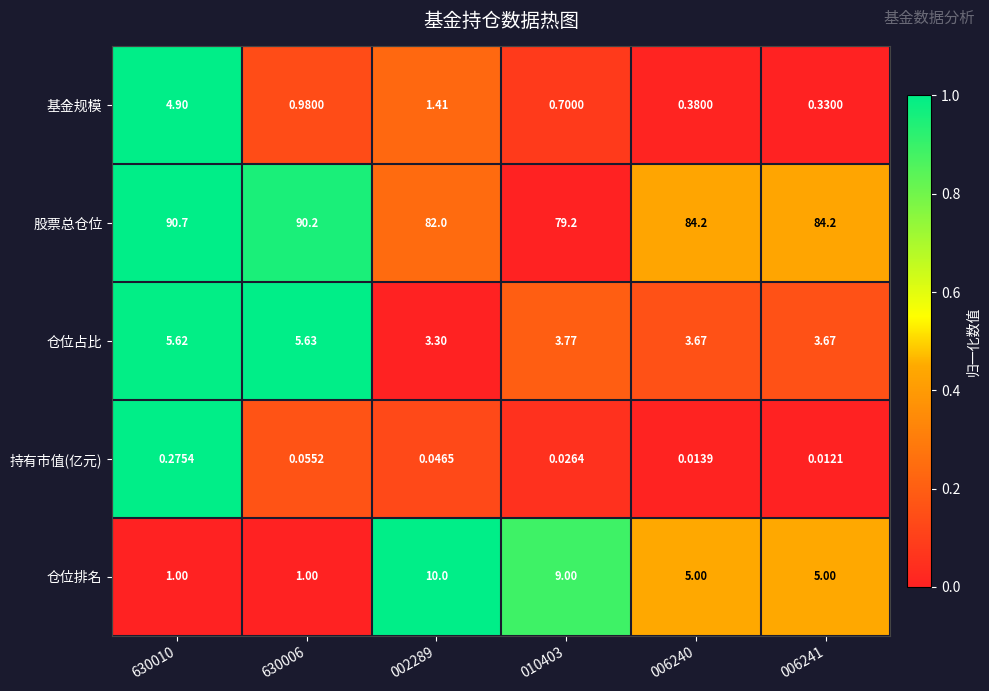

Which series has the largest total across all categories?

股票总仓位